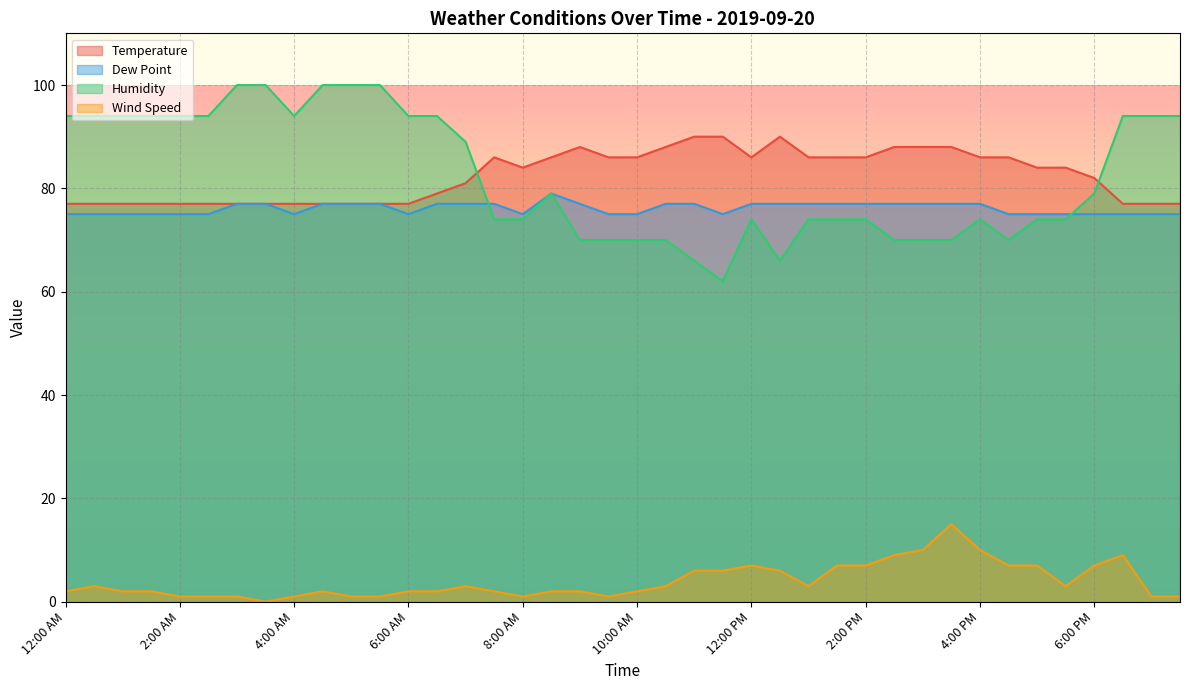

True or false: Humidity has a value of 94 at 7:00 PM.

True